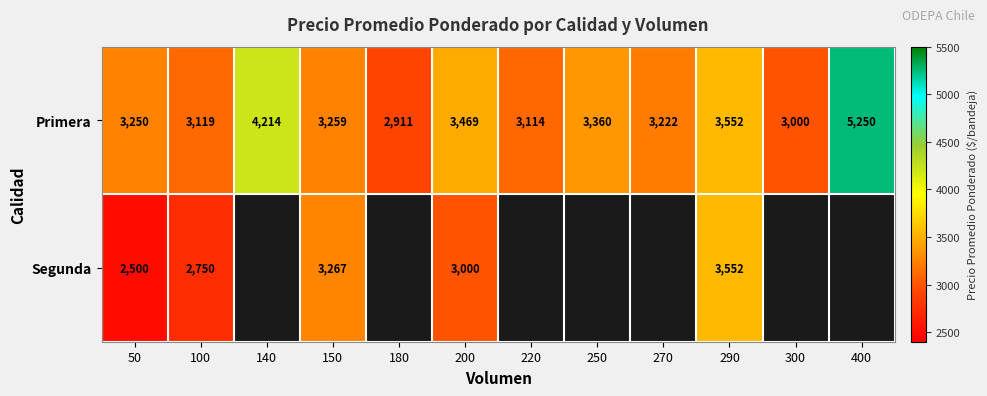

Where is Primera nearest to the value 4080?

140